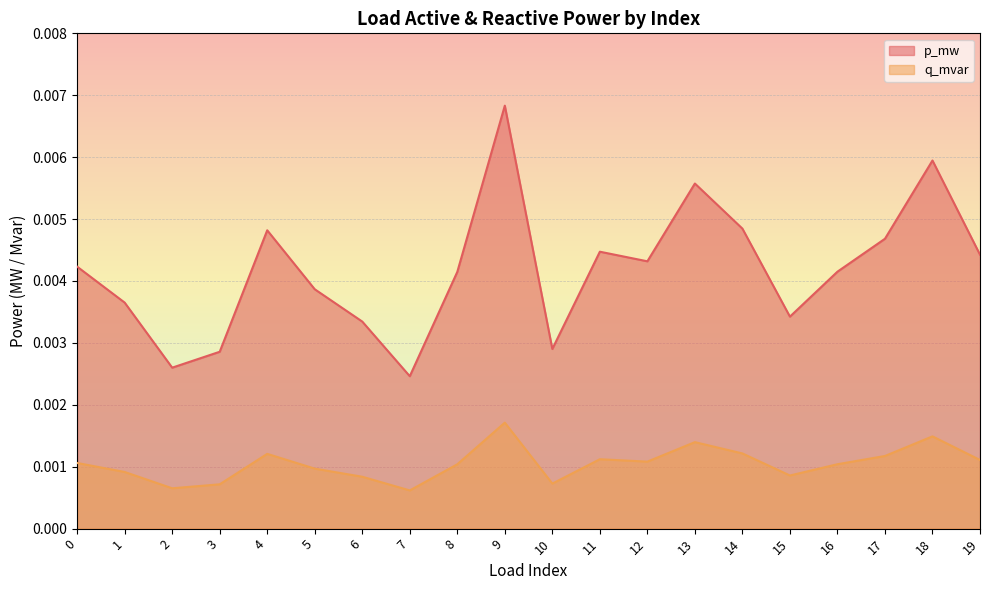

List the labels in order of p_mw value, smallest first.

7, 2, 3, 10, 6, 15, 1, 5, 8, 16, 0, 12, 19, 11, 17, 4, 14, 13, 18, 9